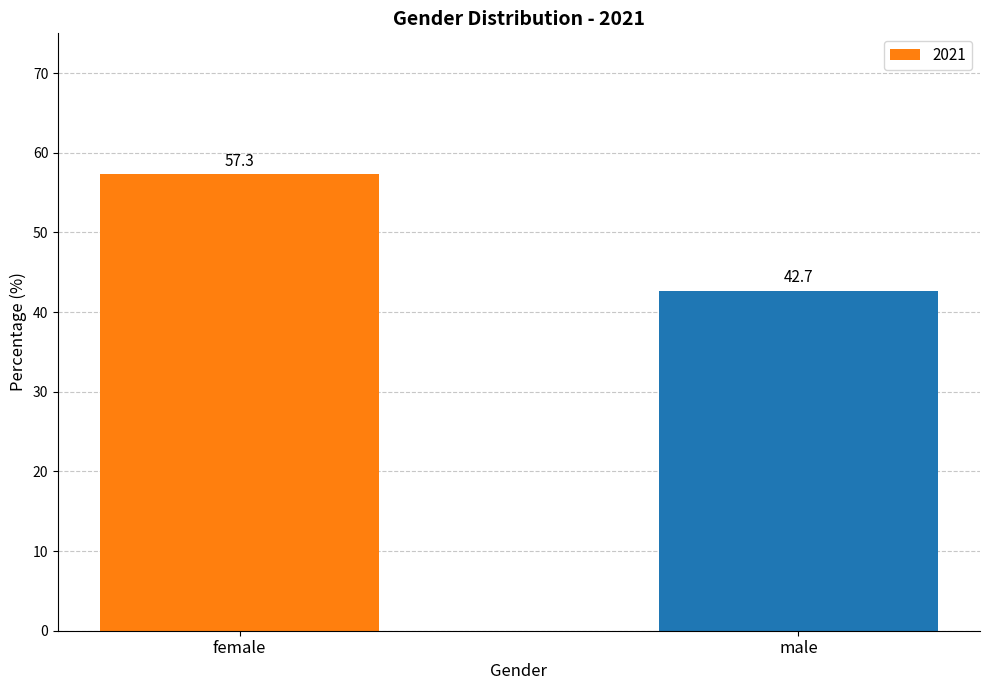

At which label does the data first exceed 57?

female